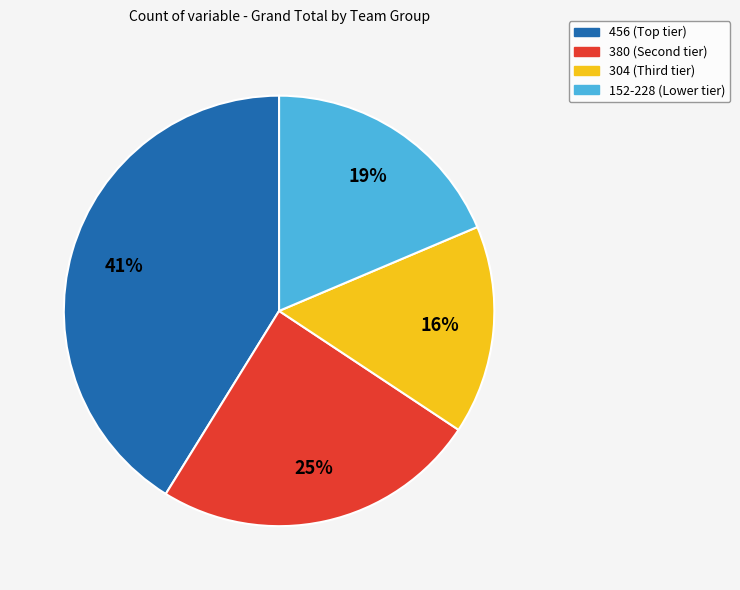

How many slices are in this pie chart?

4